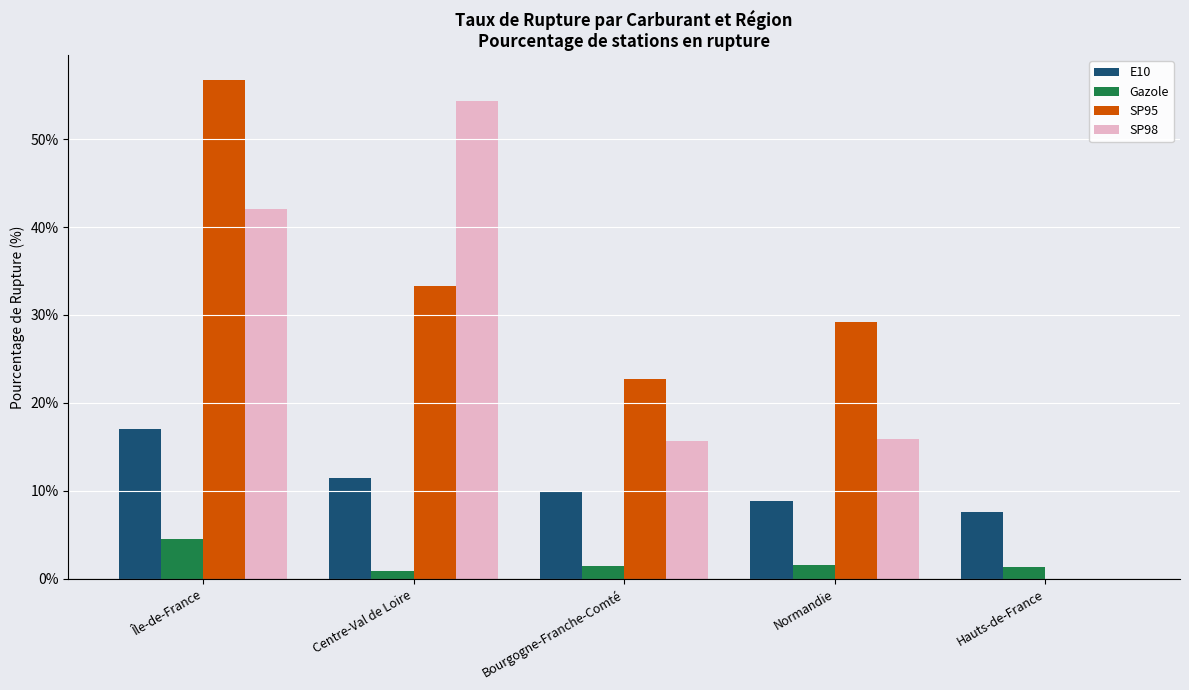

True or false: SP98 has a value of 55.9 at Île-de-France.

False